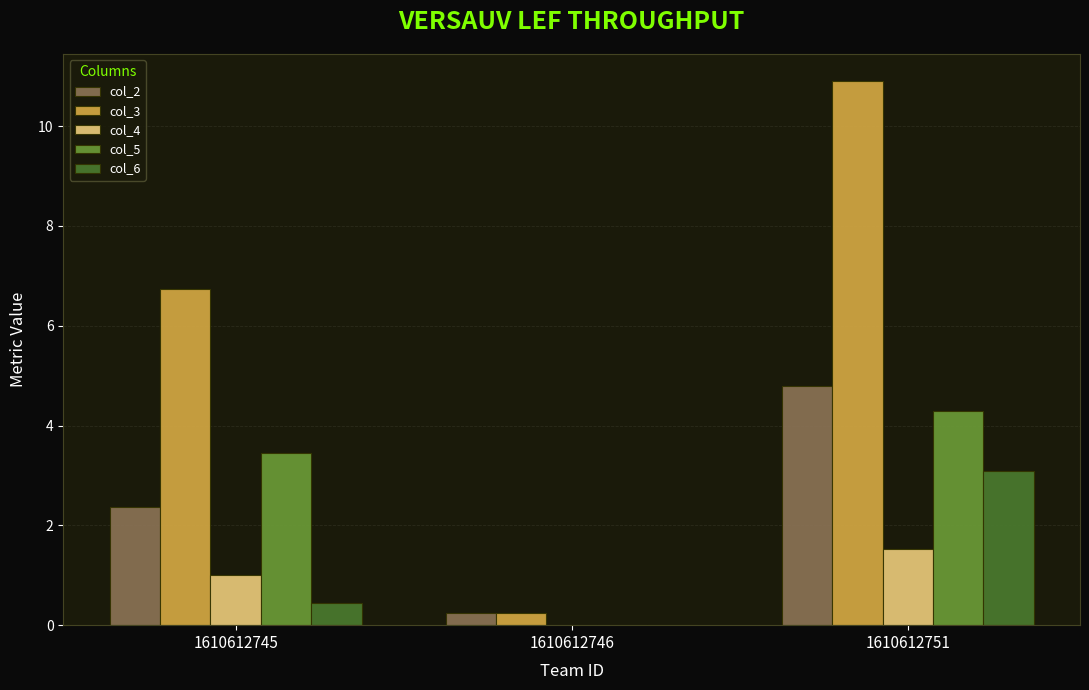

At which category is the sum across all series the highest?

1610612751